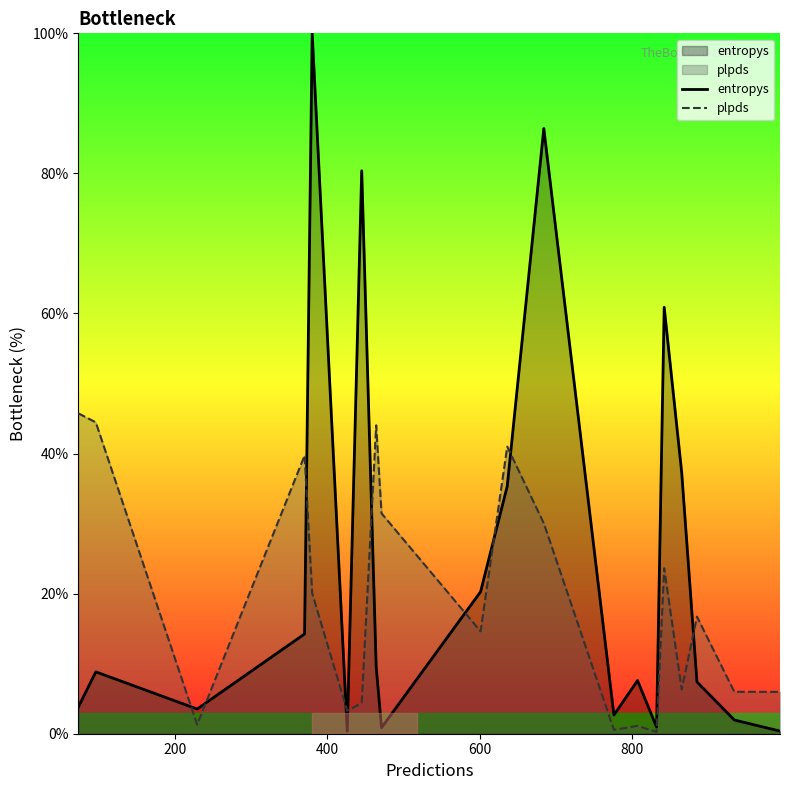

How many intersections are there between entropys and plpds?

10